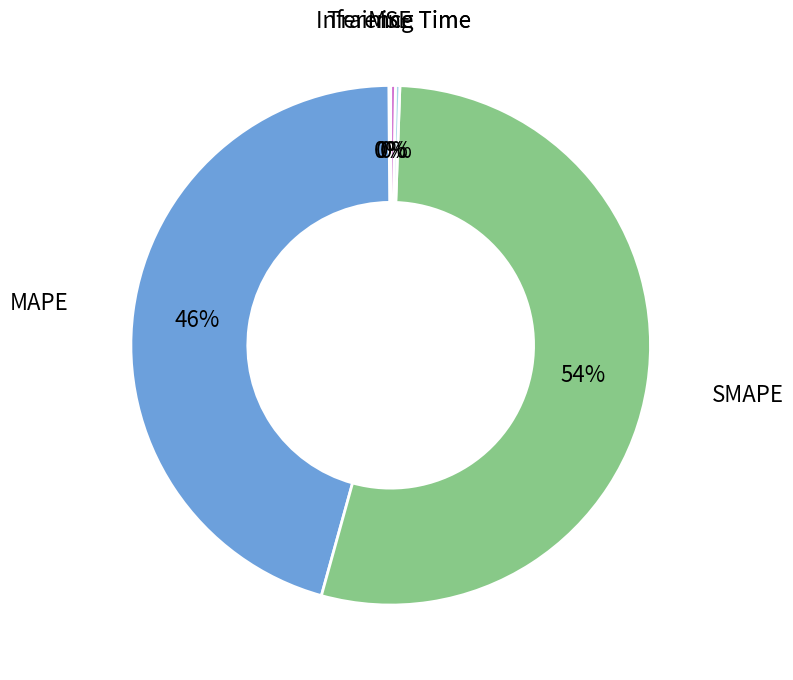

To the nearest percent, what is the average slice percentage?

20%